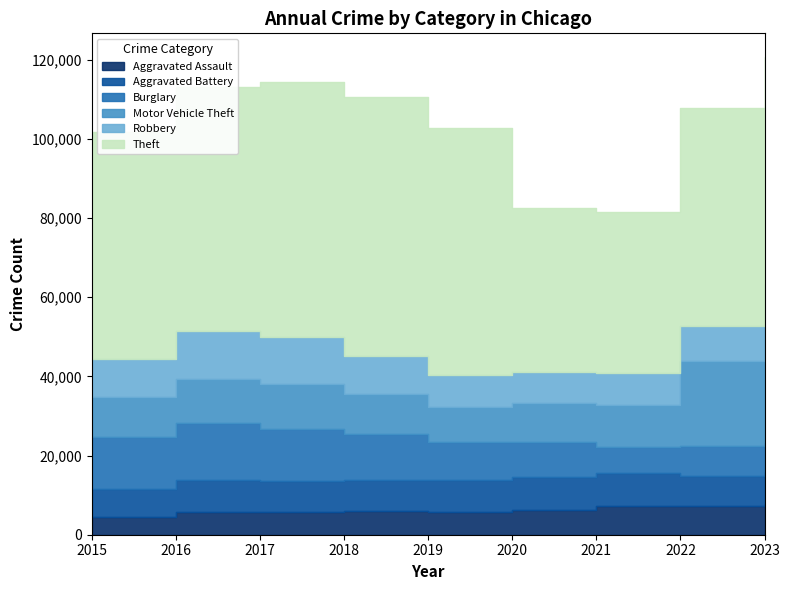

At which category does the chart reach its peak across all series?

2018